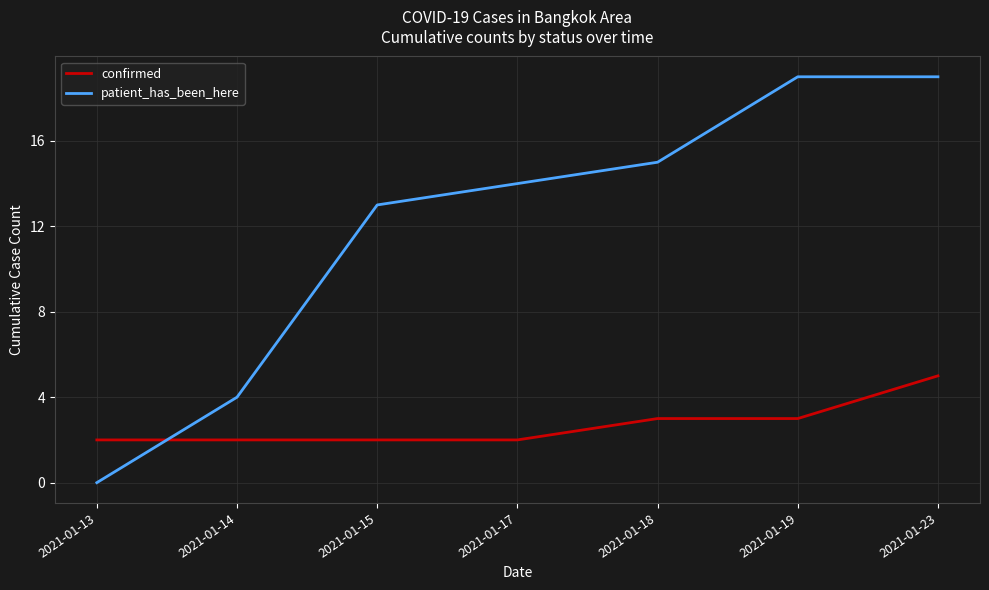

Is the value of confirmed at 2021-01-18 greater than the value of patient_has_been_here at 2021-01-18?

No